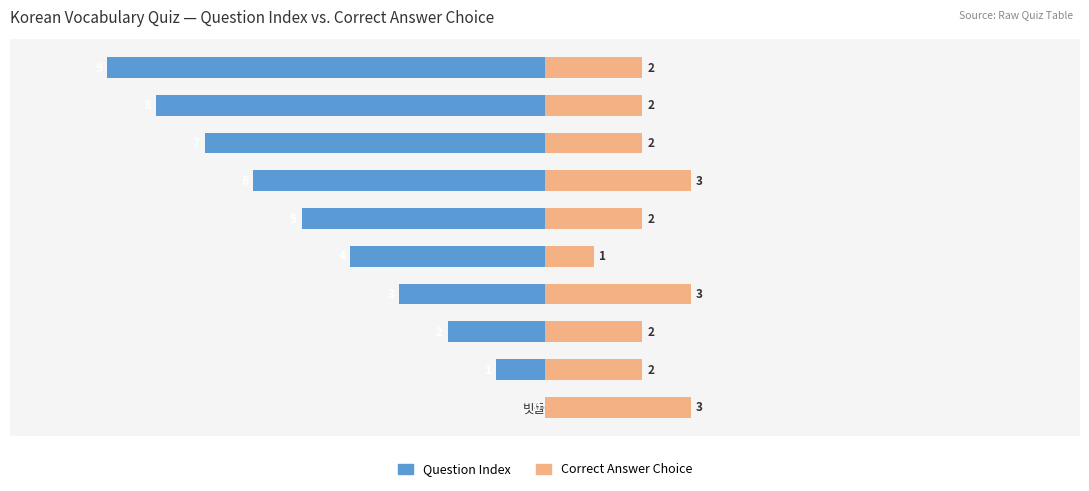

What is the label of the 9th bar from the right?

맨드리